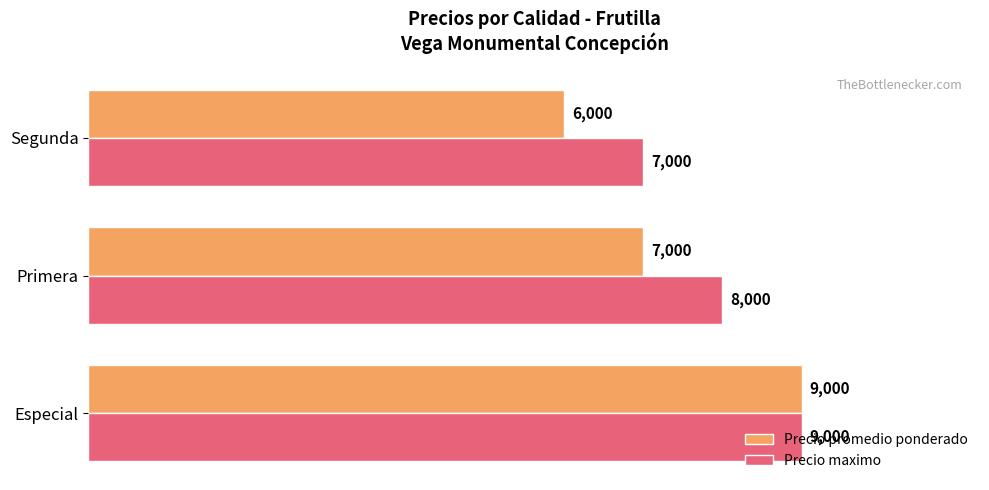

True or false: Precio maximo has a value of 9000 at Especial.

True